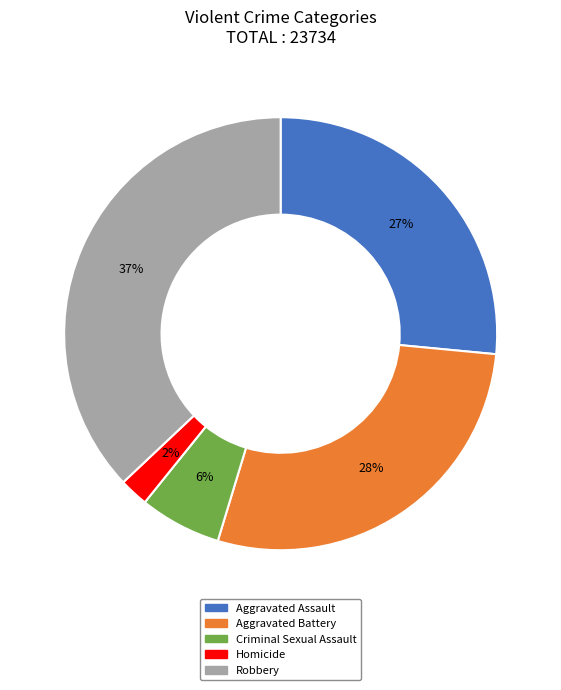

Which slice is the smallest?

Homicide